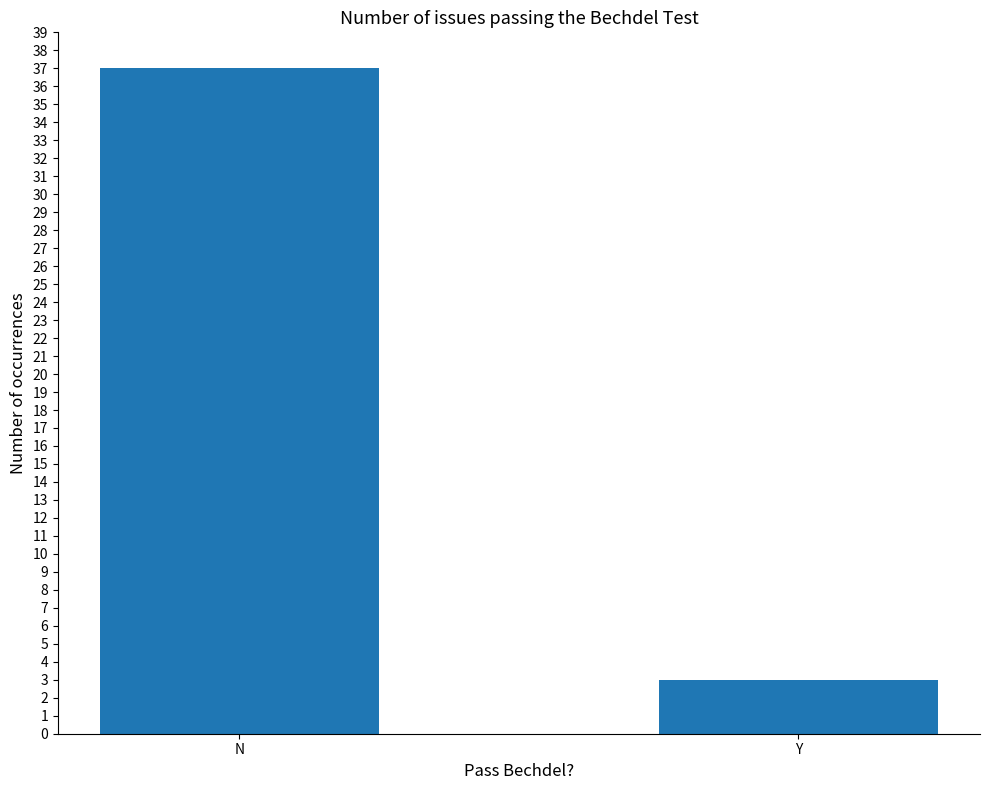

How many data points are less than 37?

1